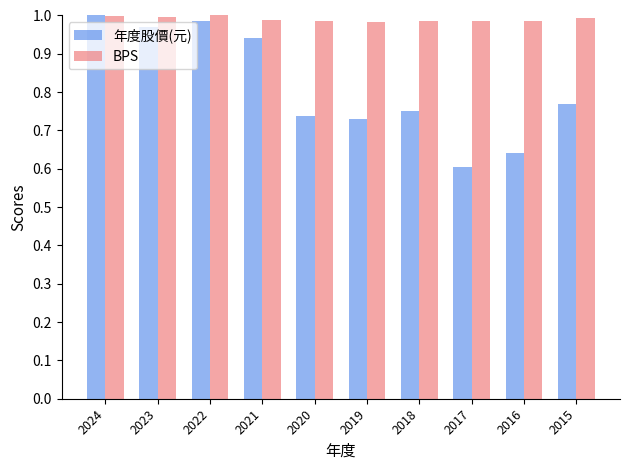

What is the total value across all series at 2019?

1.7